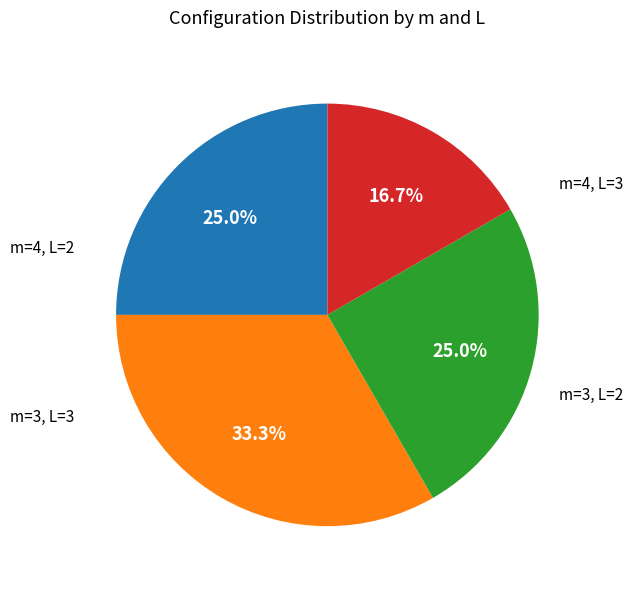

Is there any slice that represents more than half of the pie?

No